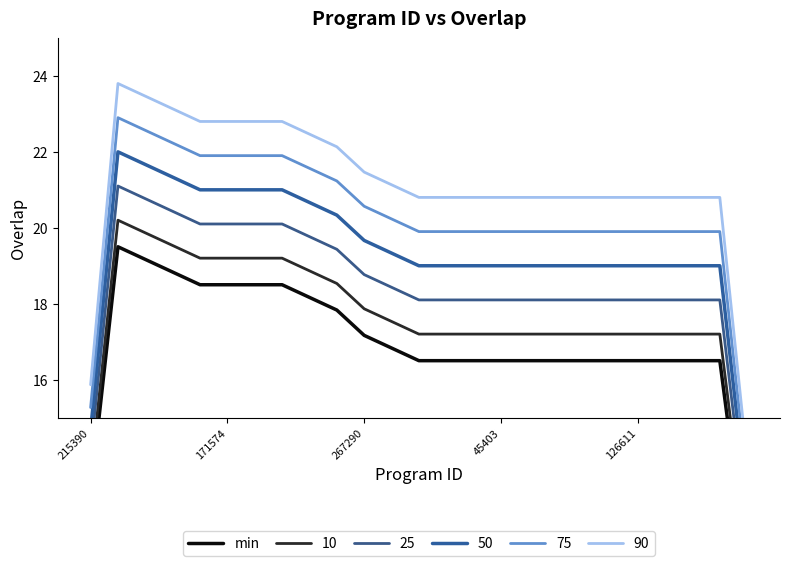

How many points are higher than both their immediate neighbors (excluding endpoints)?

1